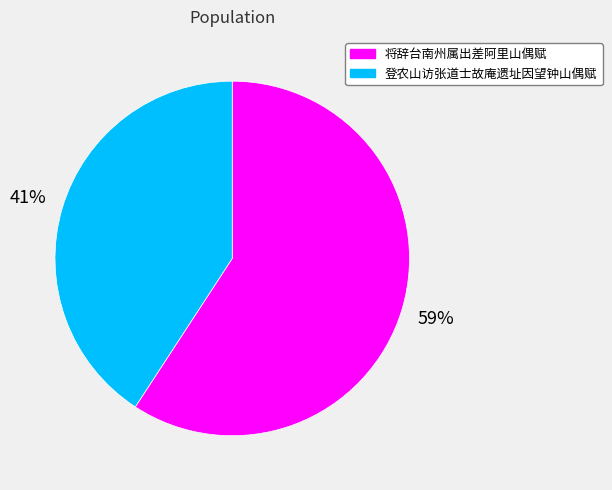

True or false: 登农山访张道士故庵遗址因望钟山偶赋 accounts for 41% of the total.

True